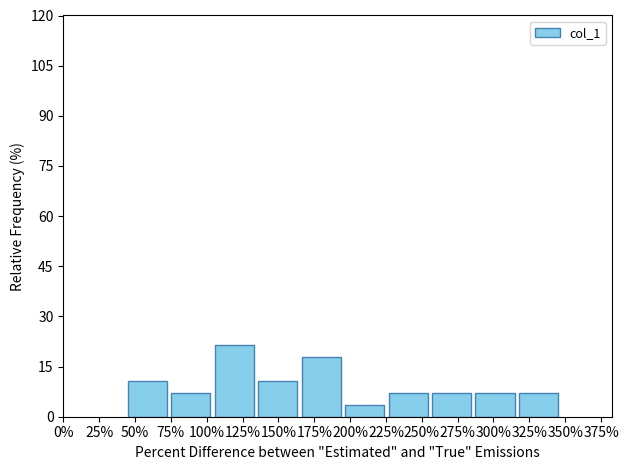

Reading left to right, transcribe this chart: for each bar, give the range it covers on the x-axis and its height. Neither the bar edges nor the heights are printed on the chart, so give them approximately, as read against the axes.

45 to 75: 10
75 to 105: 8
105 to 135: 22
135 to 165: 10
165 to 195: 18
195 to 225: 4
225 to 255: 8
255 to 285: 8
285 to 320: 8
320 to 350: 8